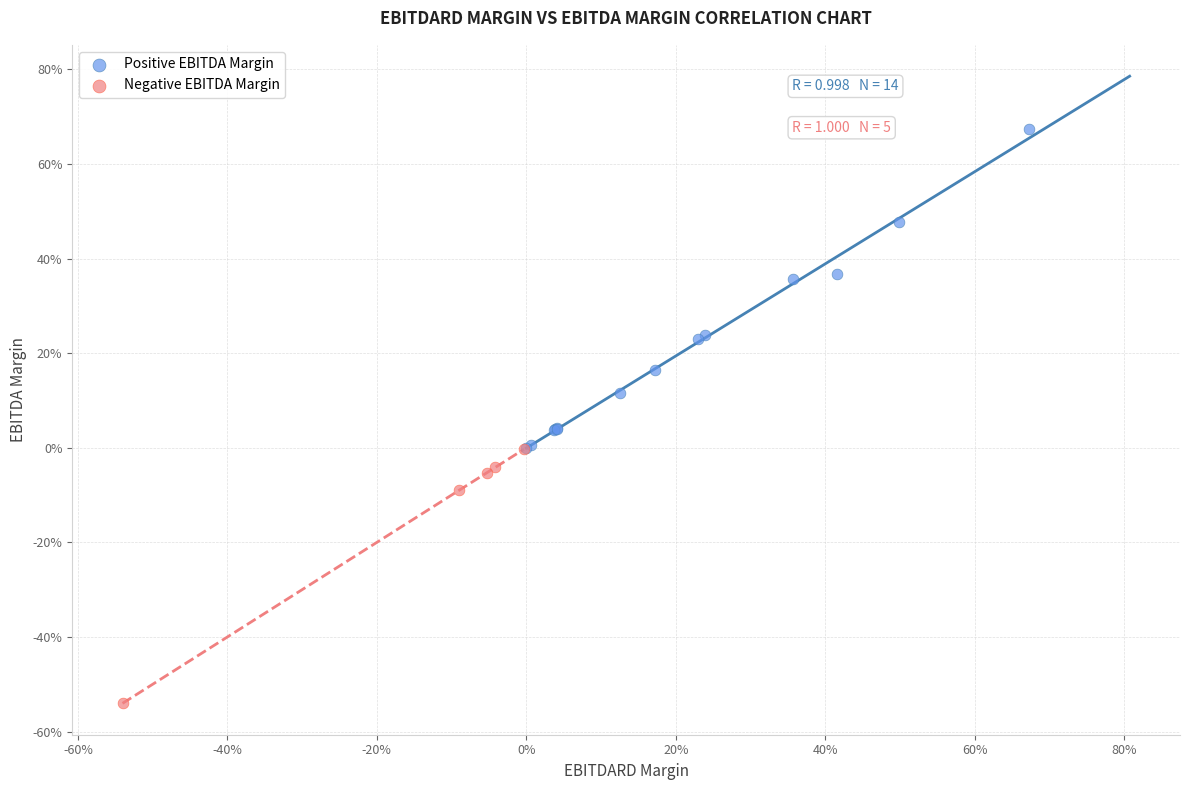

Which series reaches the minimum Y coordinate?

Negative EBITDA Margin